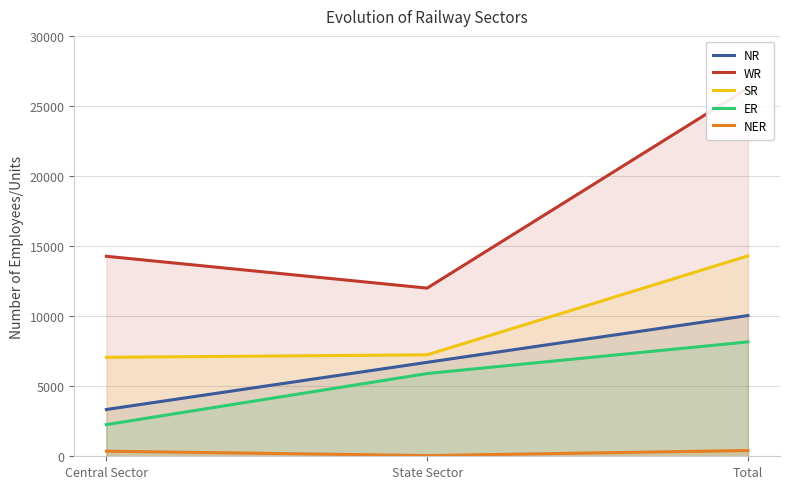

True or false: NR has a value of 13455 at Total.

False